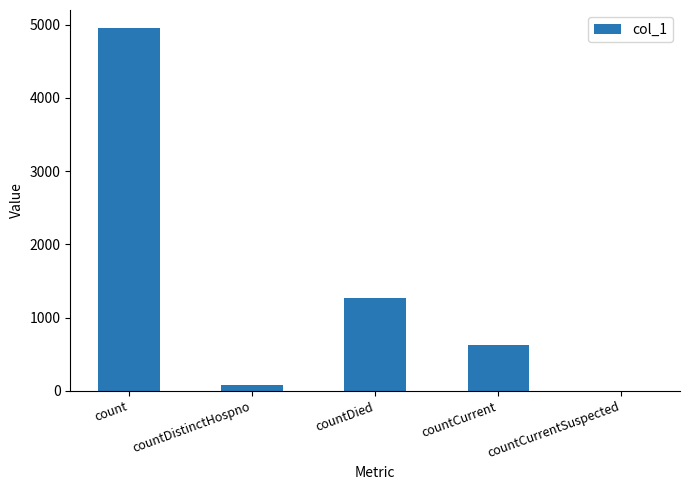

Where is the data nearest to the value 2476?

countDied